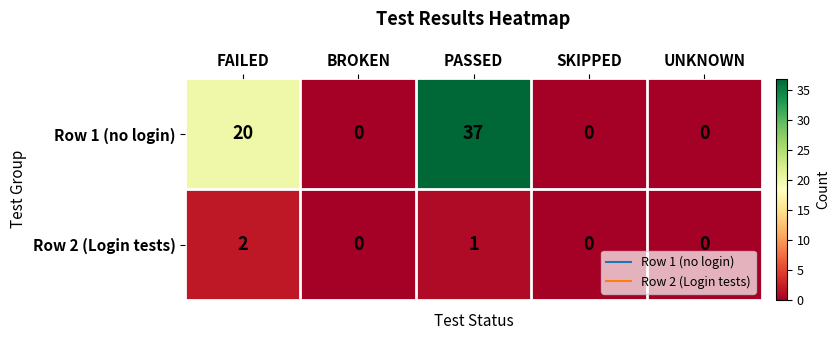

Which series has the largest total across all categories?

Row 1 (no login)